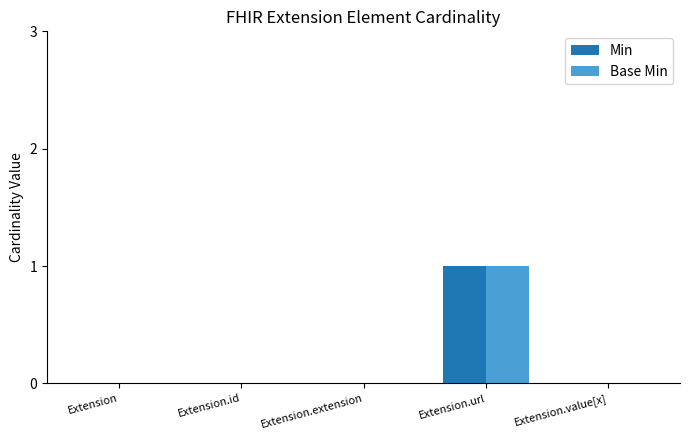

How many distinct data groups are displayed?

2